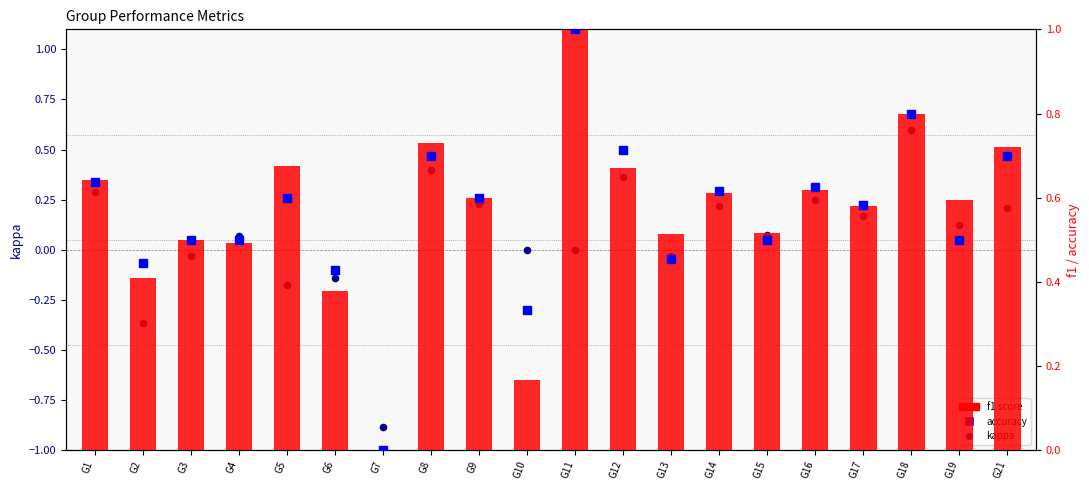

Which series reaches the maximum Y coordinate?

f1